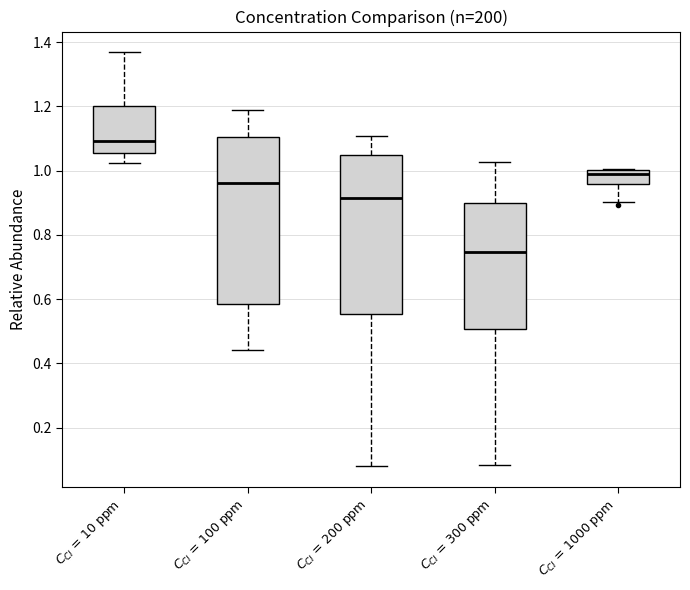

Reading left to right, read every box against the y-axis: the position of its median line, the range the box covers, and the ends of its whiskers. The values are not printed on the chart, so give them approximately, as read against the axis.

$C_{CI}$ = 10 ppm: median 1.10, box 1.06 to 1.20, whiskers 1.02 to 1.36
$C_{CI}$ = 100 ppm: median 0.96, box 0.58 to 1.10, whiskers 0.44 to 1.18
$C_{CI}$ = 200 ppm: median 0.92, box 0.56 to 1.04, whiskers 0.08 to 1.10
$C_{CI}$ = 300 ppm: median 0.74, box 0.50 to 0.90, whiskers 0.08 to 1.02
$C_{CI}$ = 1000 ppm: median 0.98, box 0.96 to 1.00, whiskers 0.90 to 1.00